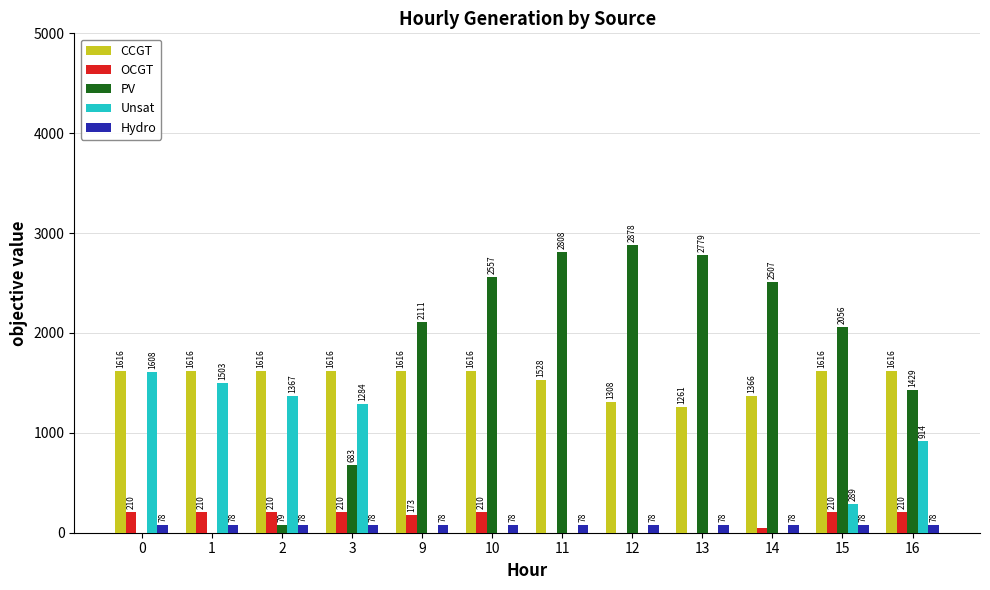

Does the chart contain stacked bars?

No